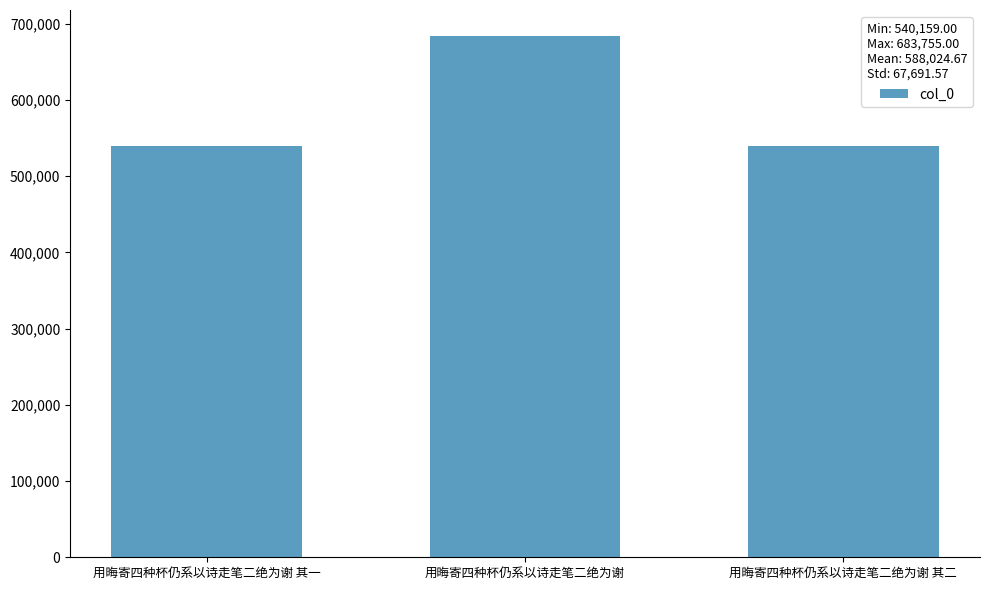

What is the value of the 3rd bar from the left?

540160